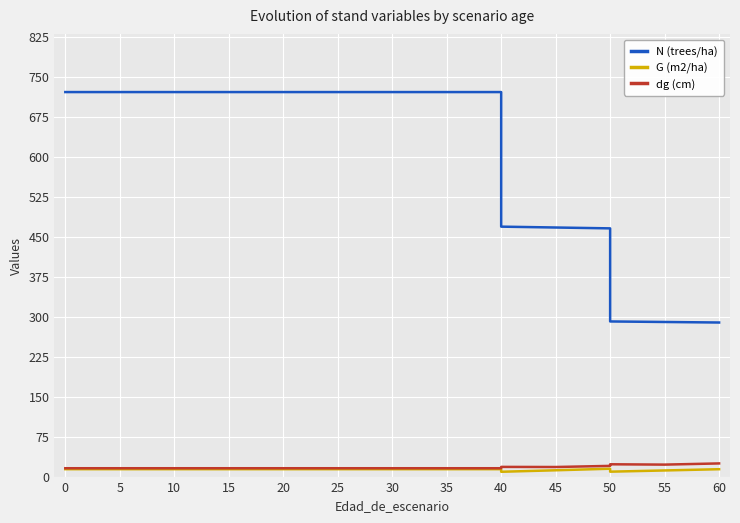

What is the difference between the maximum and second lowest values in the N (trees/ha) series?

431.4